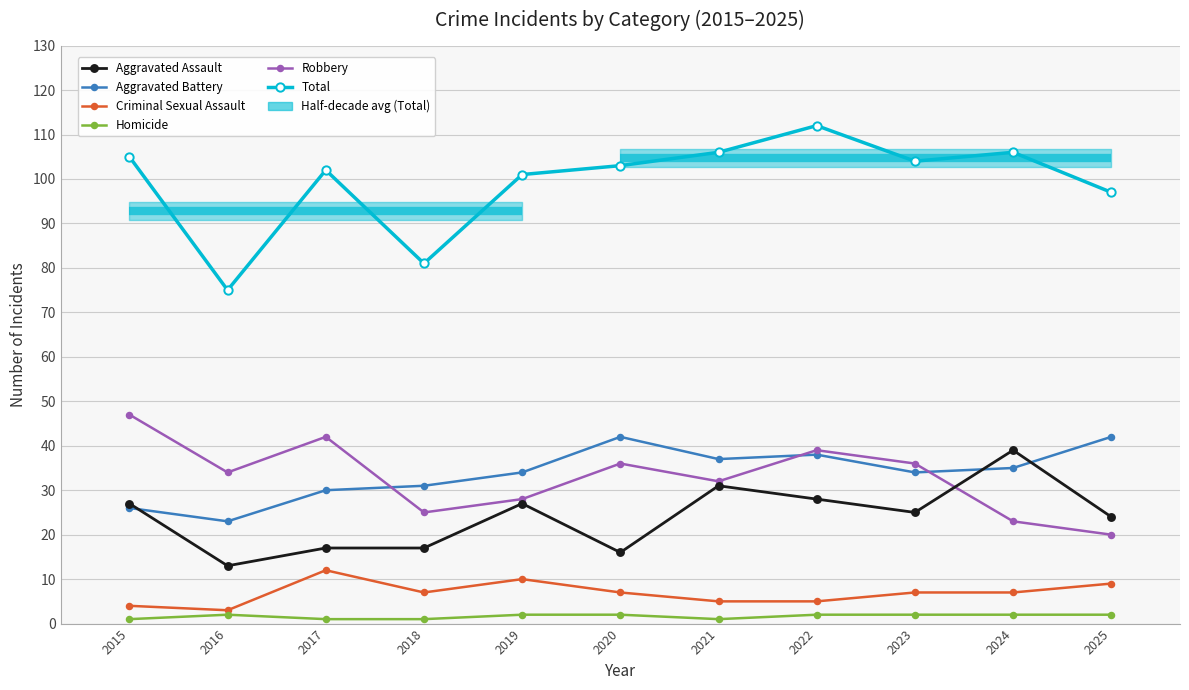

How many distinct data groups are displayed?

6